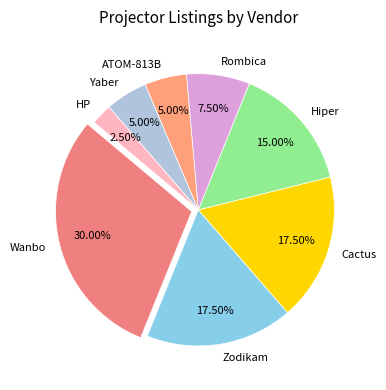

To the nearest percent, what is the average slice percentage?

12%